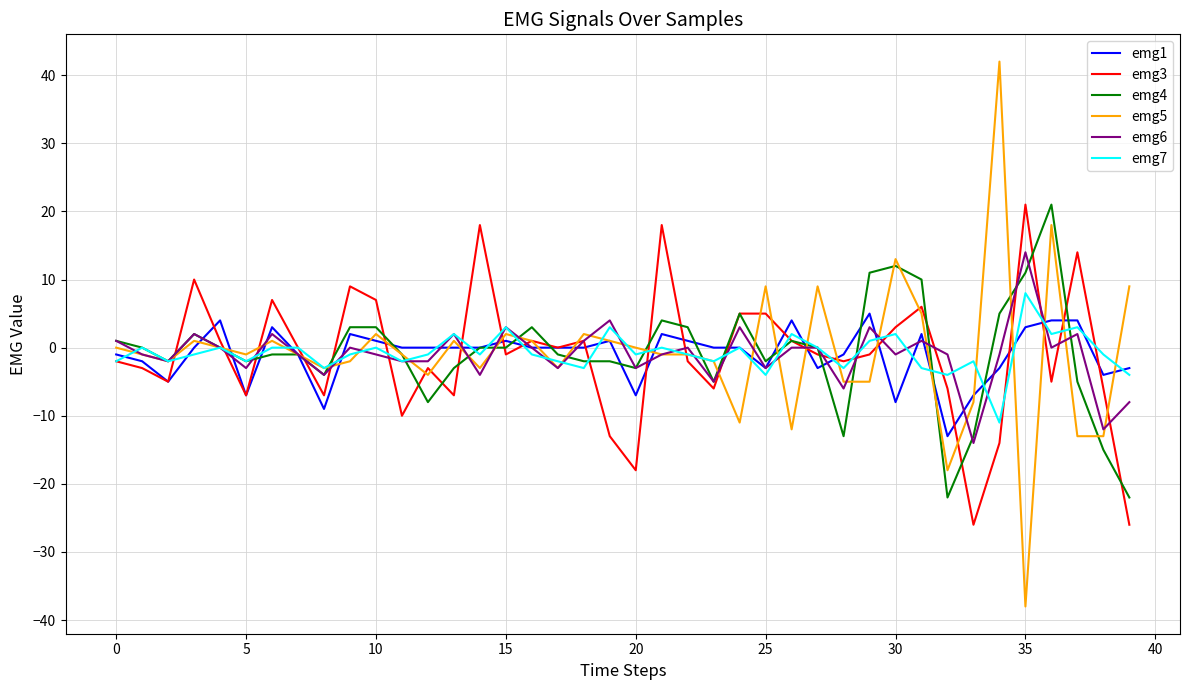

Which series has the widest spread of values?

emg5